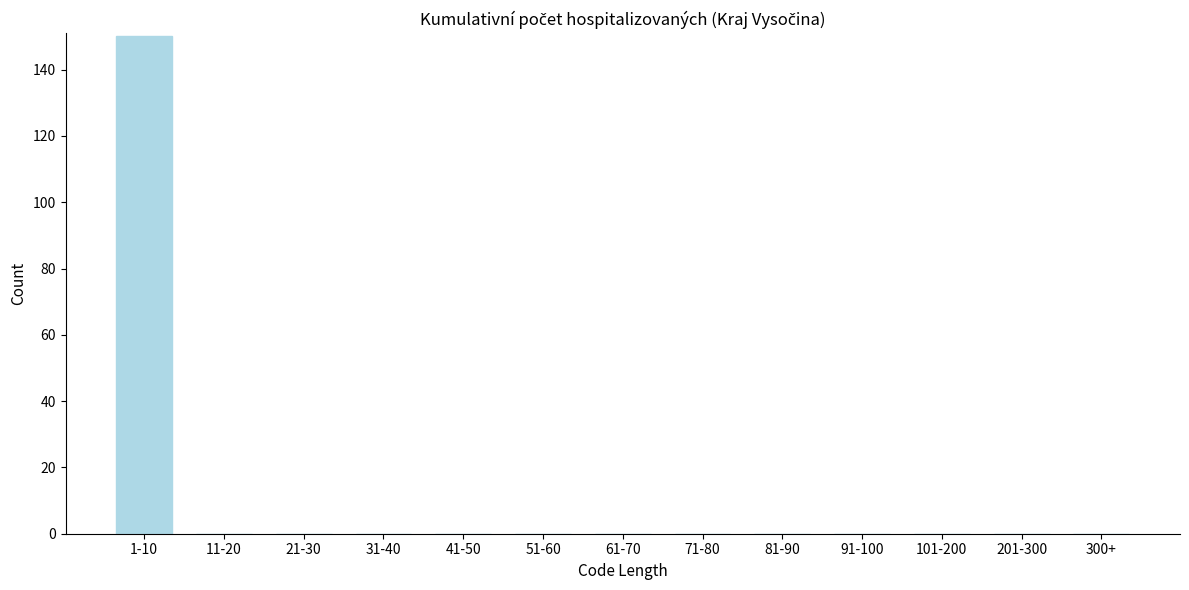

Reading left to right, list all the values displayed in this chart.

1-10=150	11-20=0	21-30=0	31-40=0	41-50=0	51-60=0	61-70=0	71-80=0	81-90=0	91-100=0	101-200=0	201-300=0	300+=0